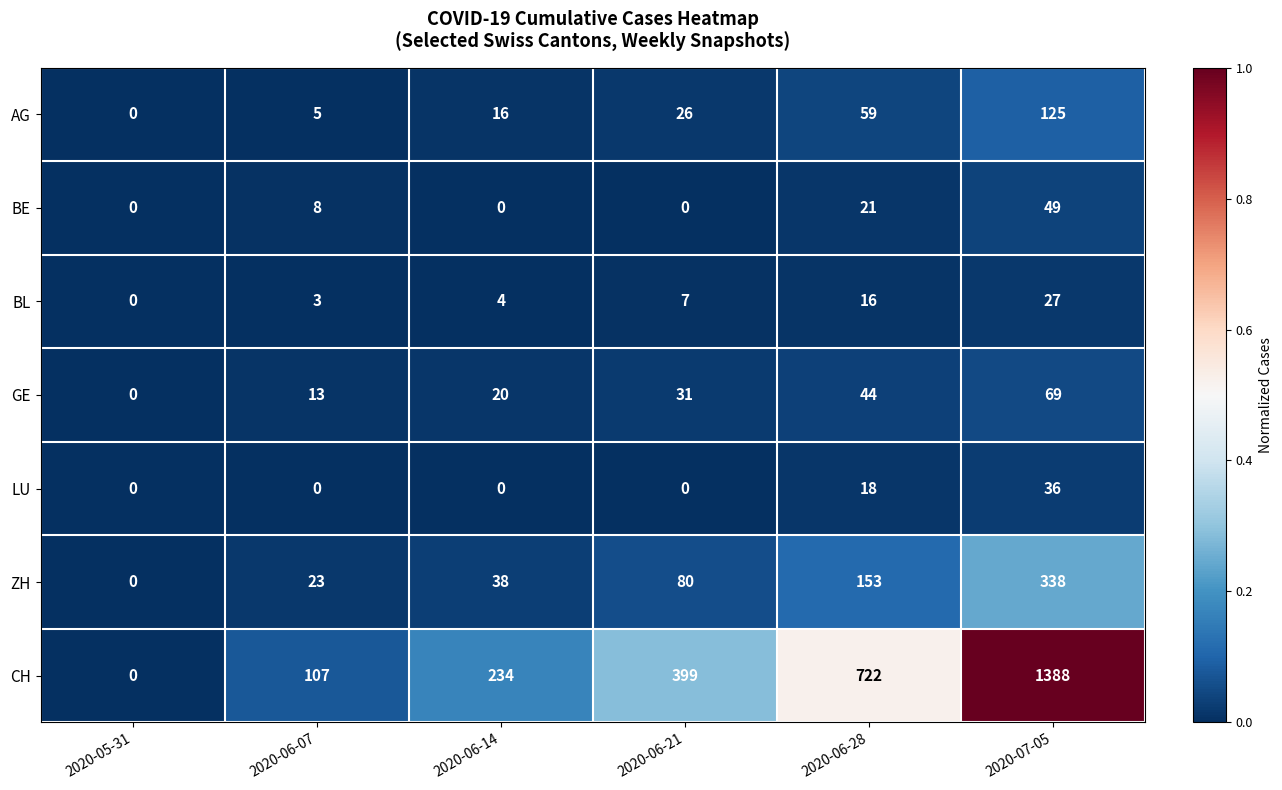

At which category is the sum across all series the highest?

2020-07-05